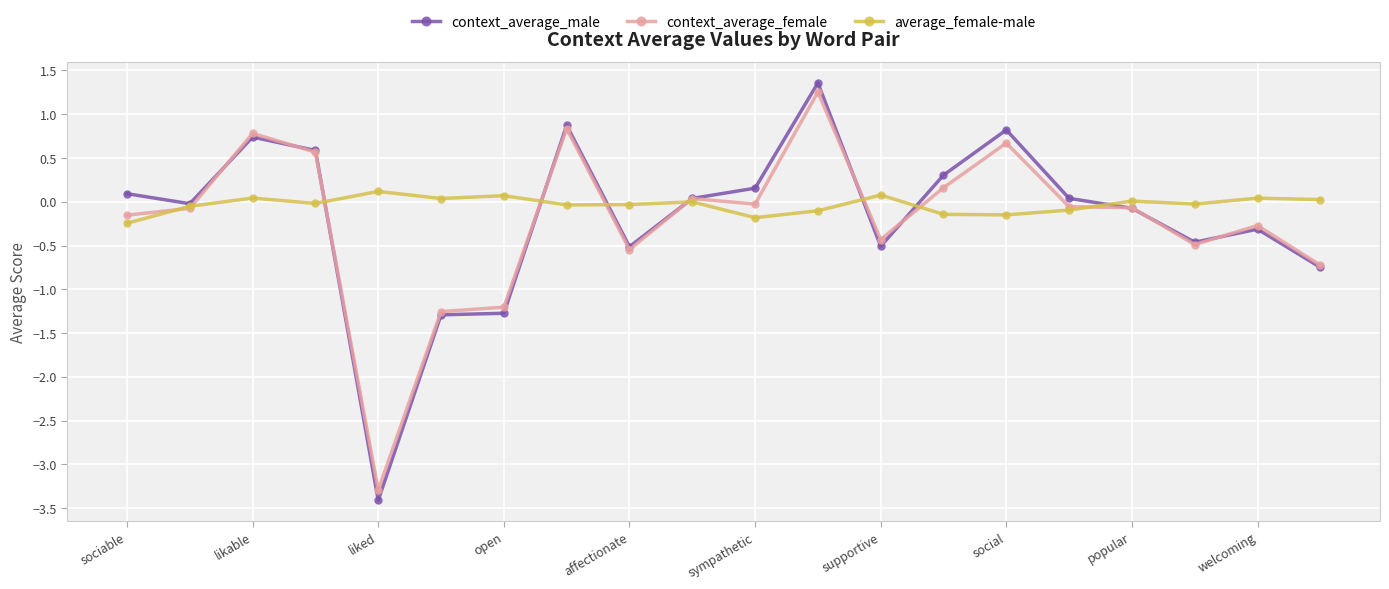

What is the value of the context_average_female point at the 4th from the left?

0.6